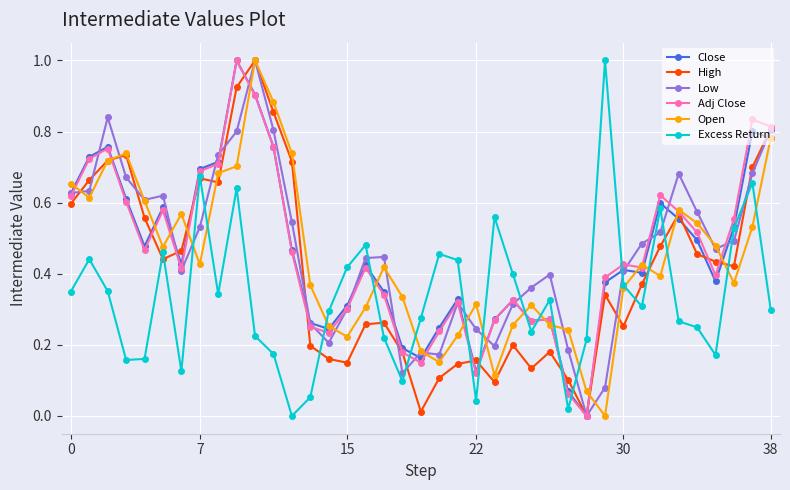

At how many categories does at least one series exceed 0?

39